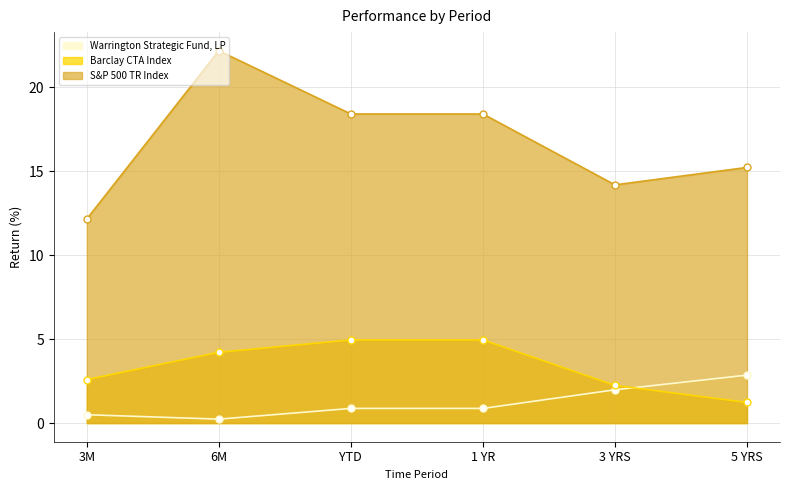

True or false: Barclay CTA Index and S&P 500 TR Index intersect in this chart.

False